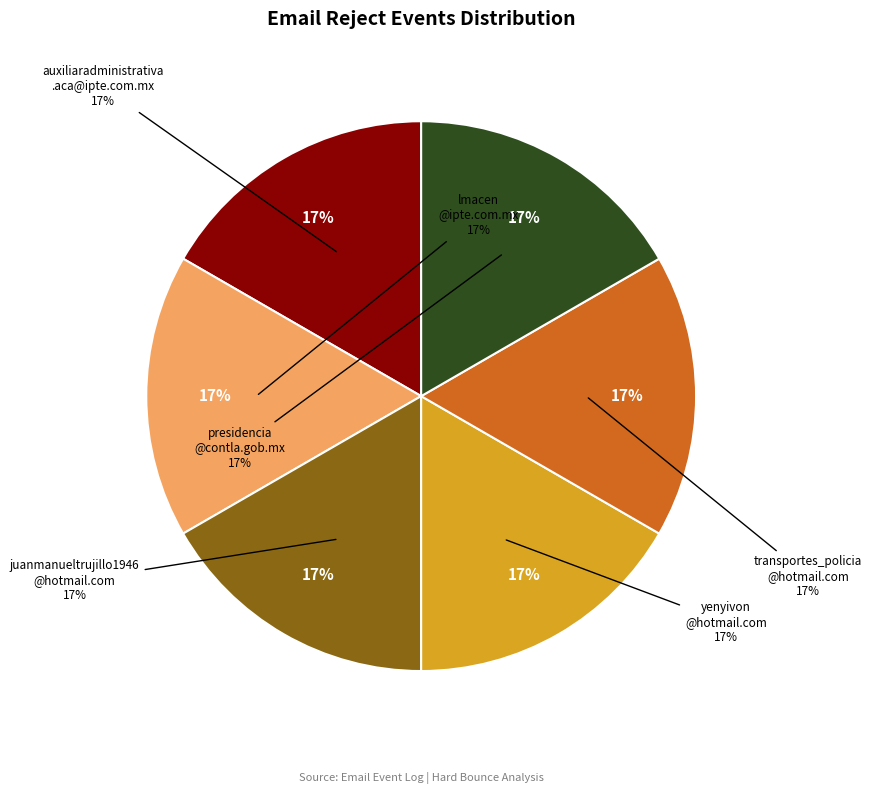

How many segments does this pie chart have?

6